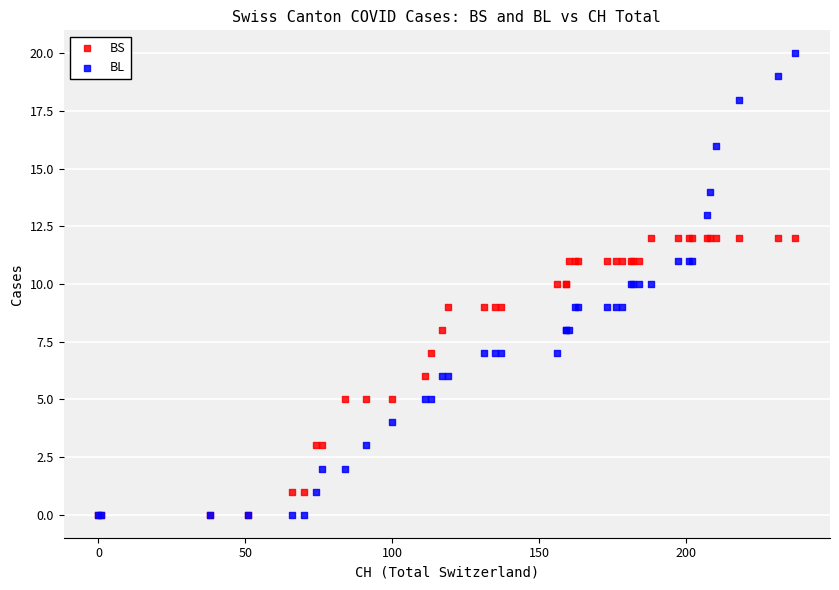

What are all the series names shown in the legend?

BS, BL